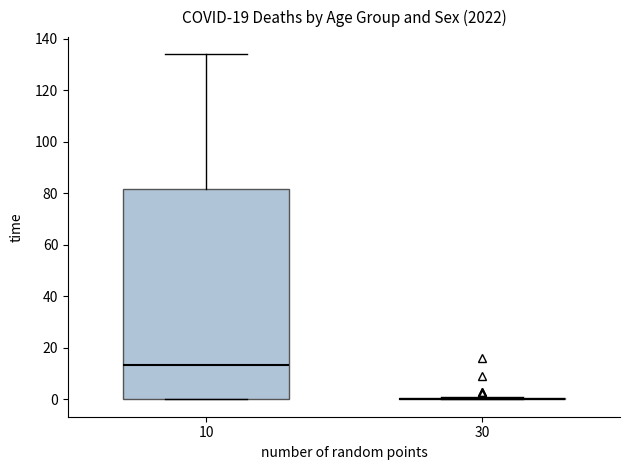

Reading left to right, read every box against the y-axis: the position of its median line, the range the box covers, and the ends of its whiskers. The values are not printed on the chart, so give them approximately, as read against the axis.

10: median 14, box 0 to 82, whiskers 0 to 134
30: box collapsed to a line at 0, whiskers 0 to 2